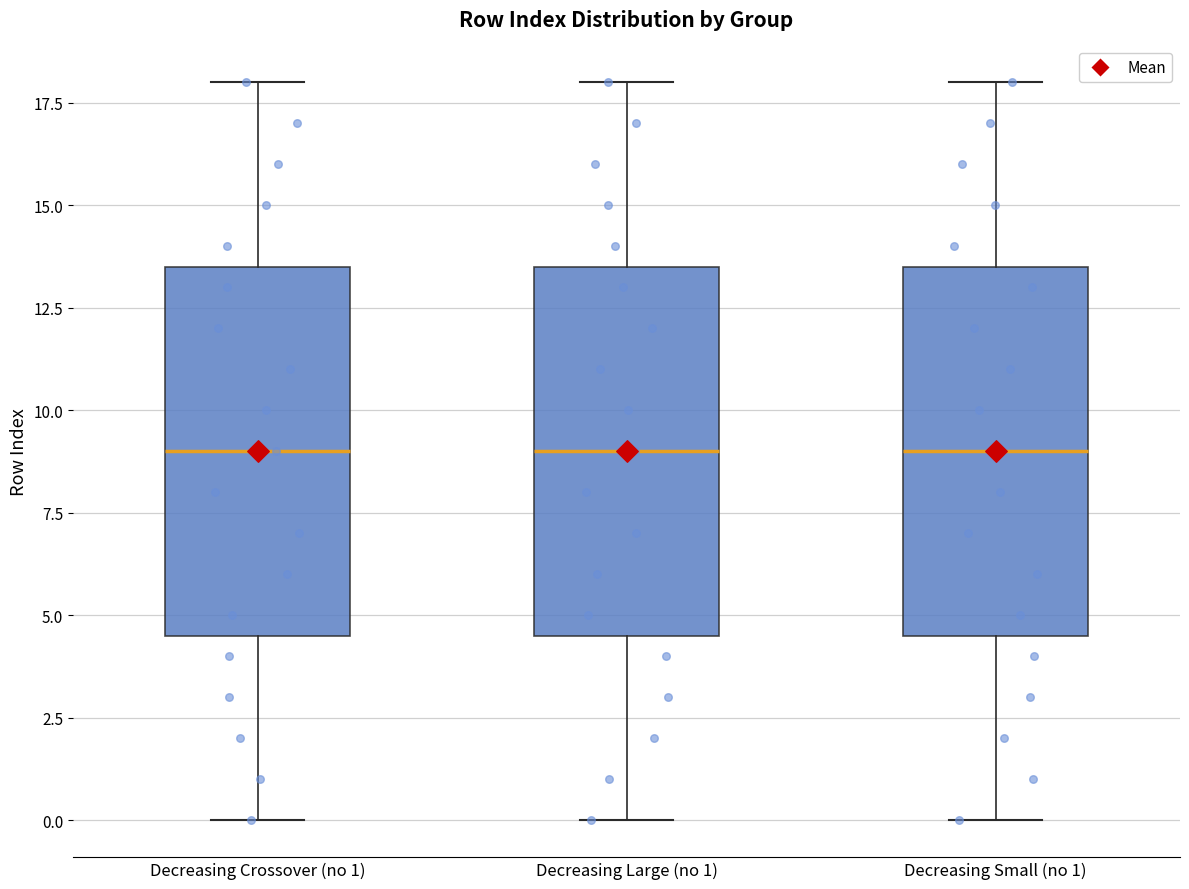

Reading left to right, read every box against the y-axis: the position of its median line, the range the box covers, and the ends of its whiskers. The values are not printed on the chart, so give them approximately, as read against the axis.

Decreasing Crossover (no 1): median 9.0, box 4.5 to 13.5, whiskers 0.0 to 18.0
Decreasing Large (no 1): median 9.0, box 4.5 to 13.5, whiskers 0.0 to 18.0
Decreasing Small (no 1): median 9.0, box 4.5 to 13.5, whiskers 0.0 to 18.0